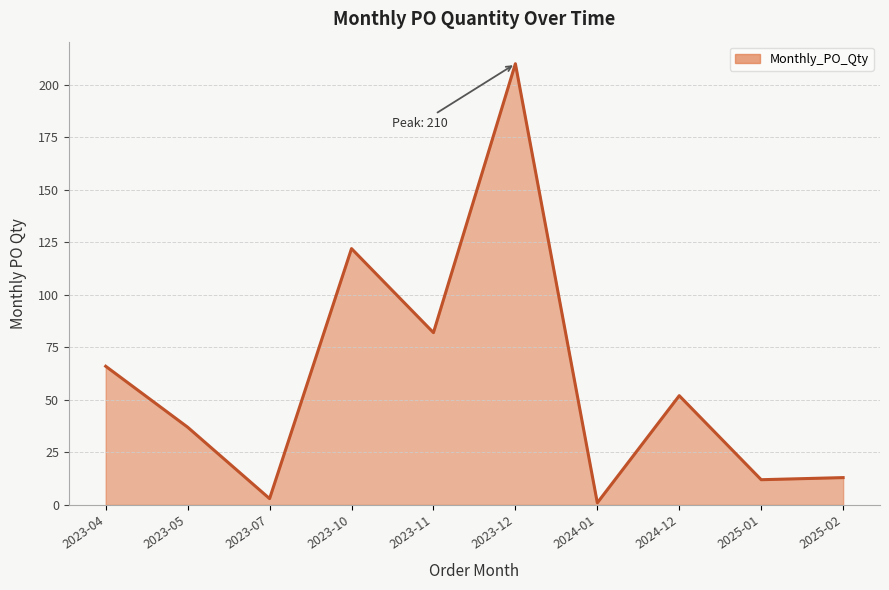

Reading left to right, what are all the values shown in this chart?

66	37	3	122	82	210	1	52	12	13